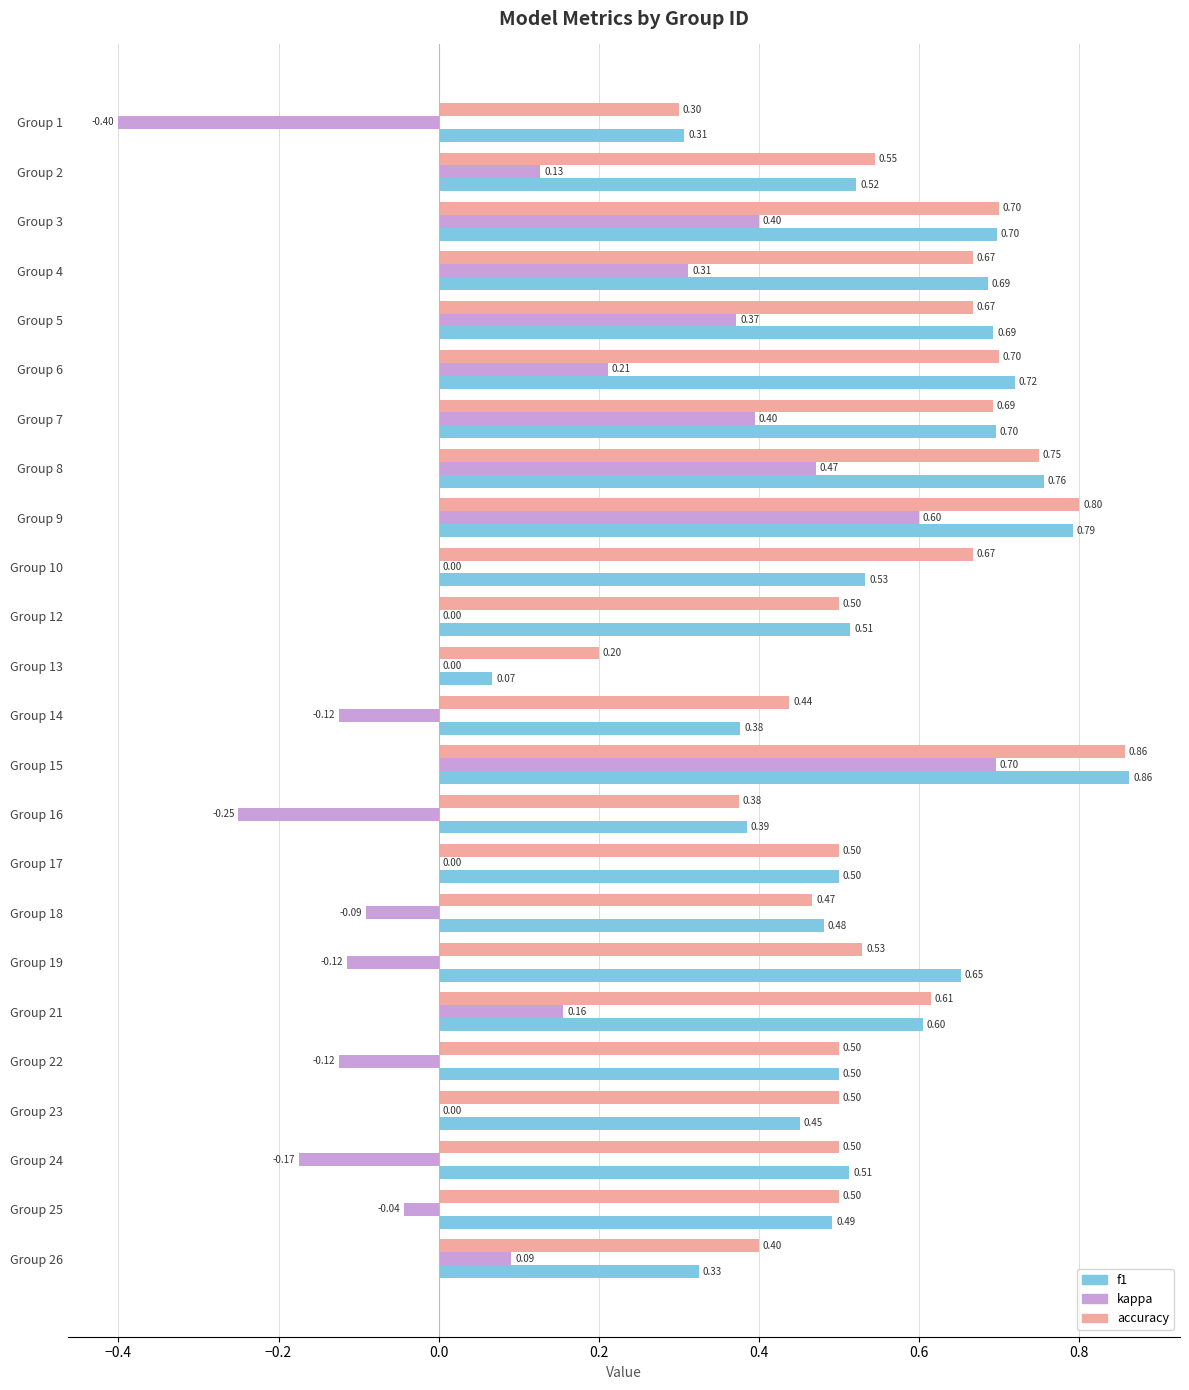

Between Group 1 and Group 18, which series saw the biggest shift?

kappa